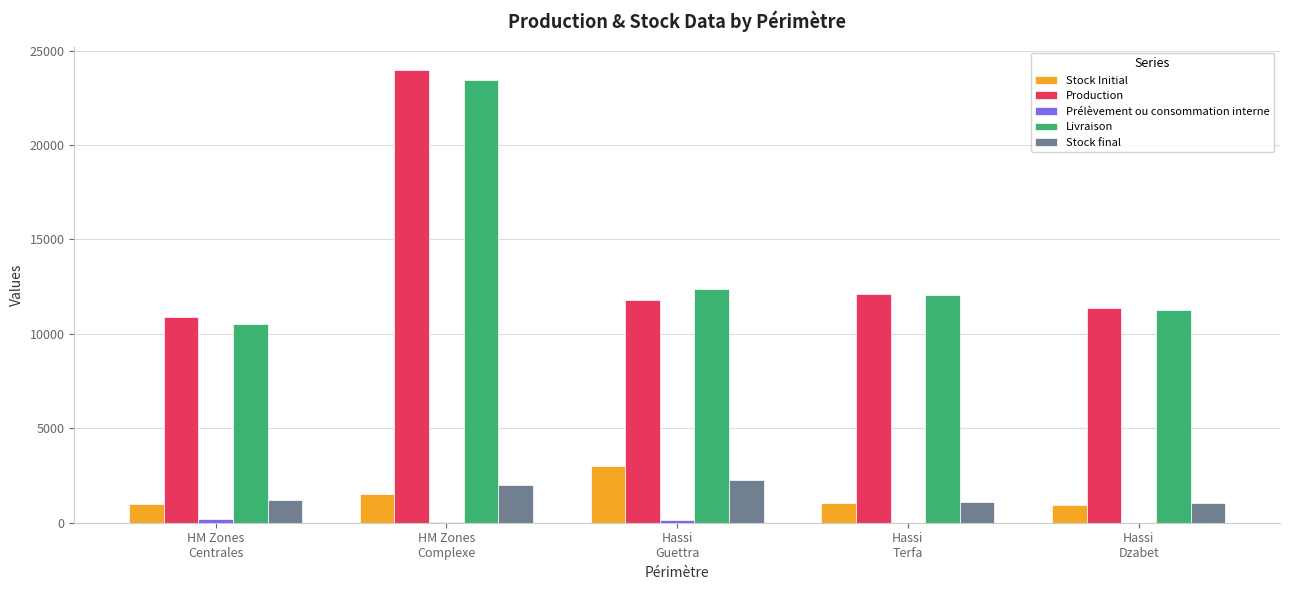

What is the highest value of the Livraison series?

23464.3